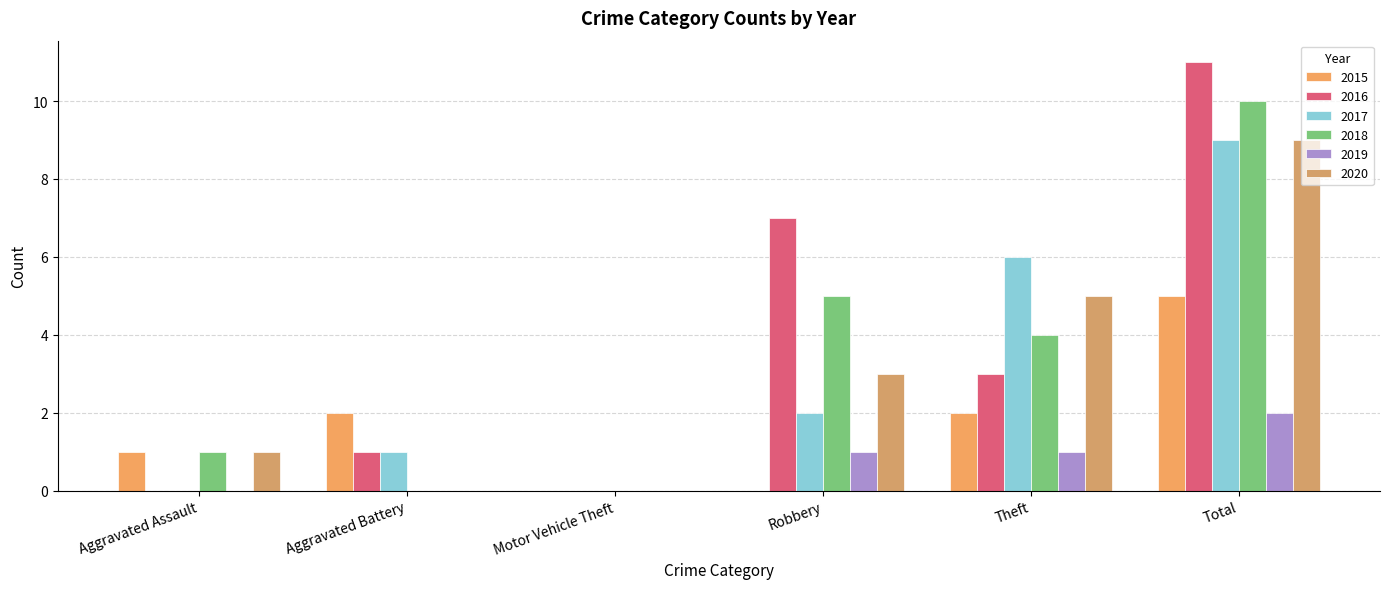

True or false: 2017 has a value of 1 at Aggravated Battery.

True